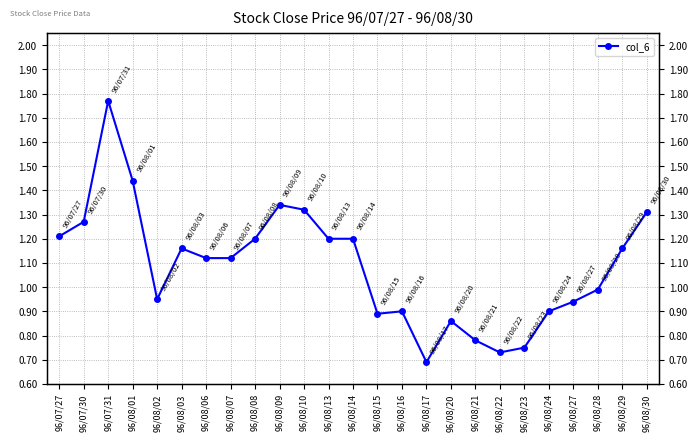

How many interior local valleys (lower than both neighbors) does the data have?

4